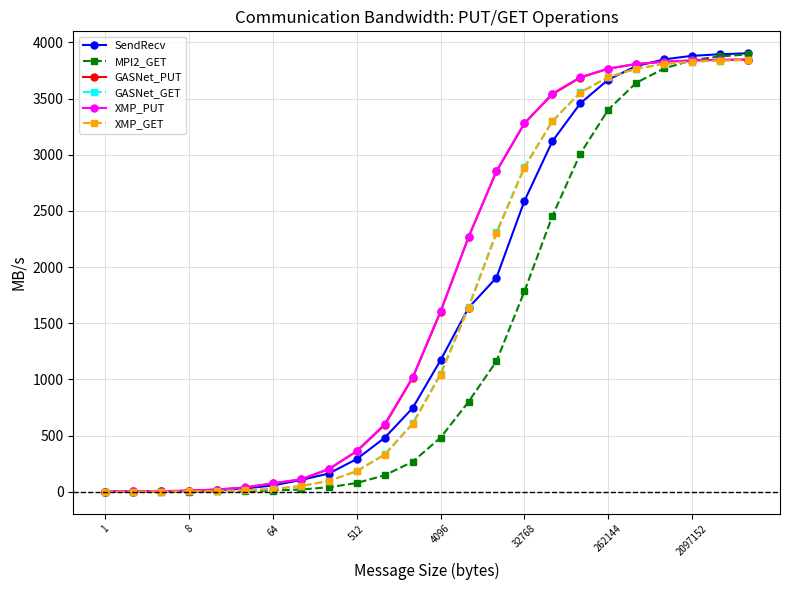

At how many categories does at least one series exceed 2174?

11